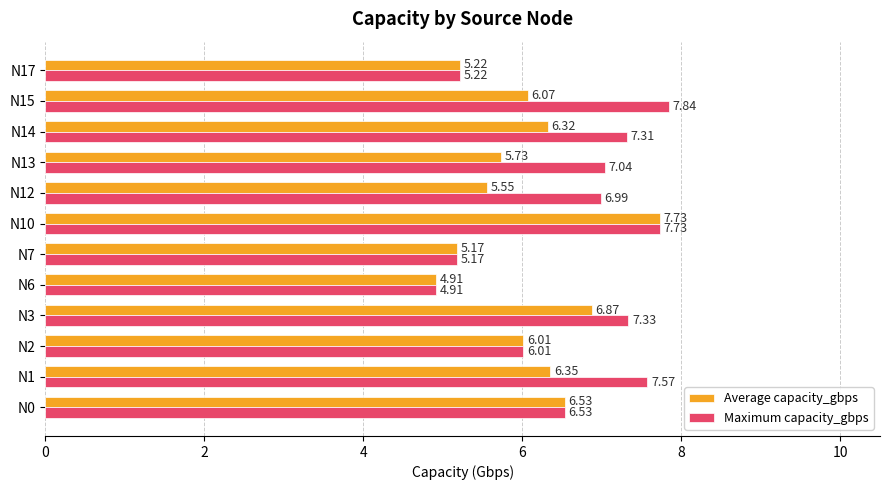

Which series has the widest spread of values?

Maximum capacity_gbps